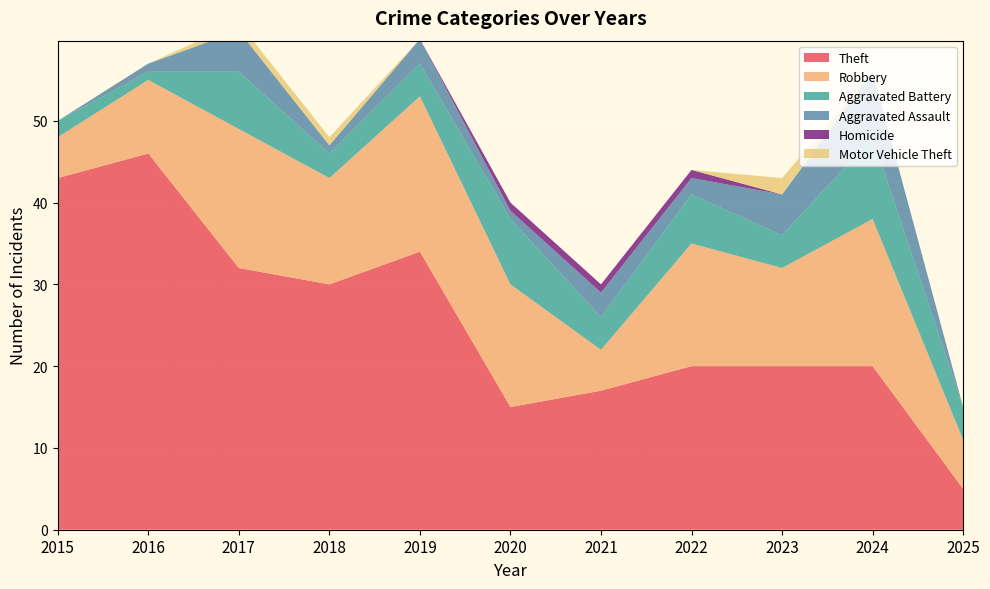

Reading right to left, list all the values displayed in this chart.

Theft: 2025=5	2024=20	2023=20	2022=20	2021=17	2020=15	2019=34	2018=30	2017=32	2016=46	2015=43
Robbery: 2025=6	2024=18	2023=12	2022=15	2021=5	2020=15	2019=19	2018=13	2017=17	2016=9	2015=5
Aggravated Battery: 2025=4	2024=10	2023=4	2022=6	2021=4	2020=8	2019=4	2018=3	2017=7	2016=1	2015=2
Aggravated Assault: 2025=0	2024=8	2023=5	2022=2	2021=3	2020=1	2019=3	2018=1	2017=5	2016=1	2015=0
Homicide: 2025=0	2024=0	2023=0	2022=1	2021=1	2020=1	2019=0	2018=0	2017=0	2016=0	2015=0
Motor Vehicle Theft: 2025=0	2024=0	2023=2	2022=0	2021=0	2020=0	2019=0	2018=1	2017=1	2016=0	2015=0